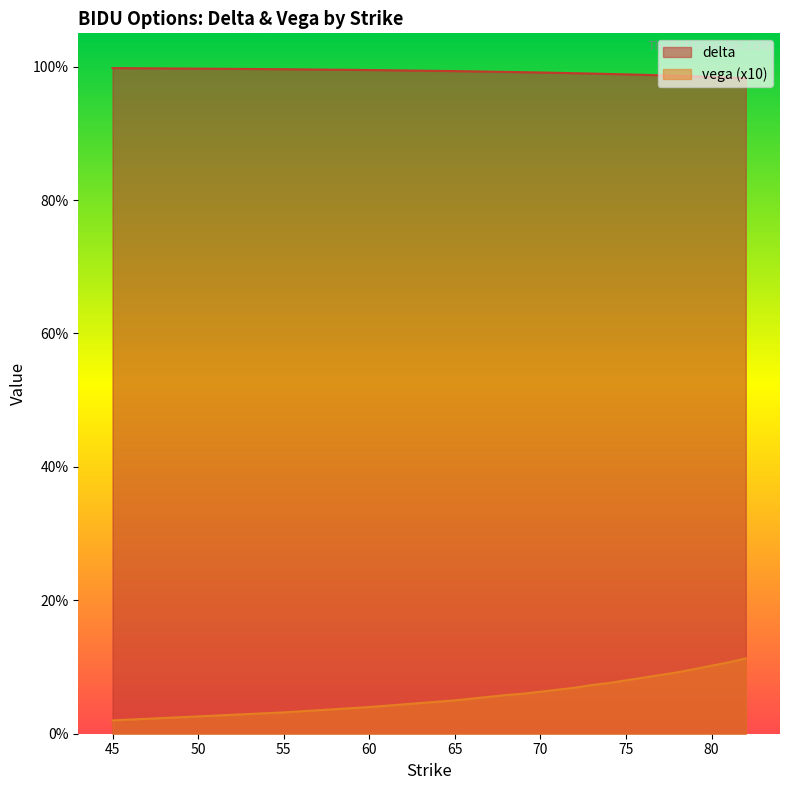

What is the average value of the delta series?

1.0